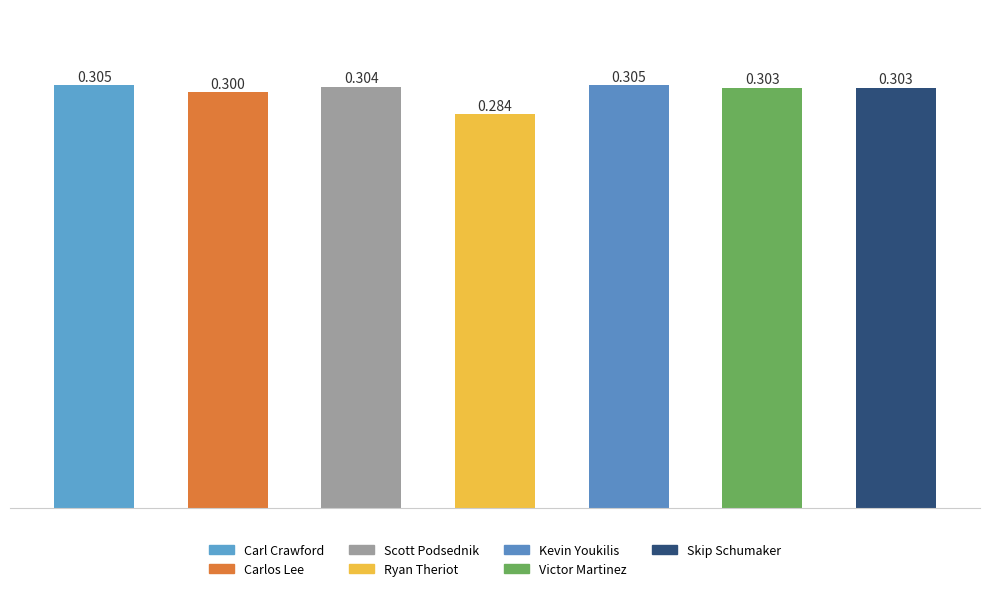

Does the chart contain any negative values?

No